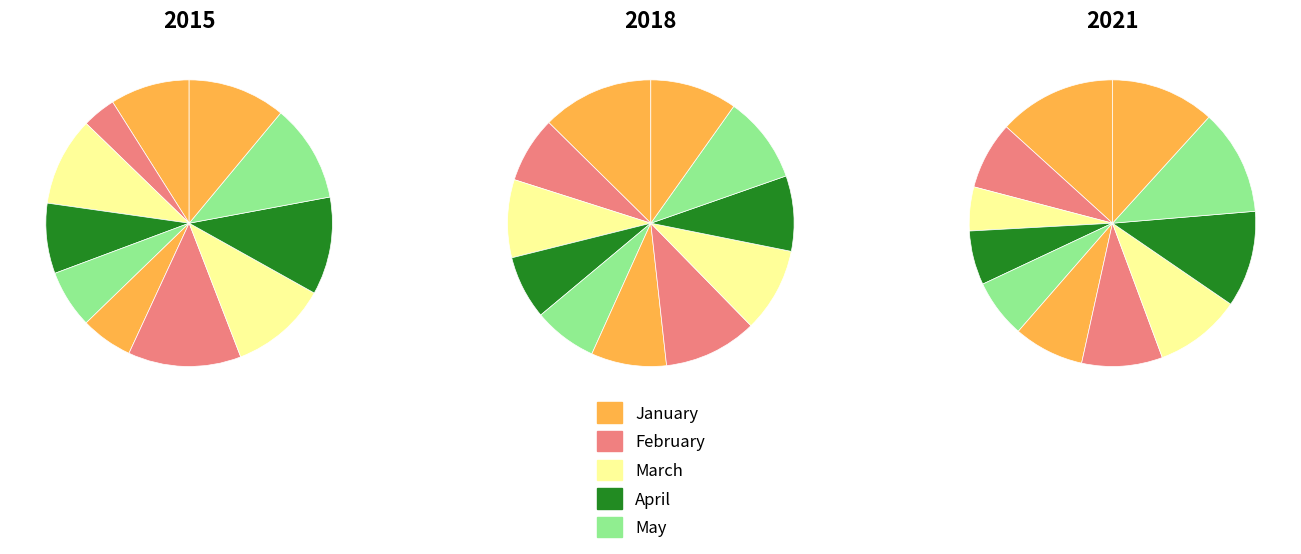

Which slice is the largest?

January